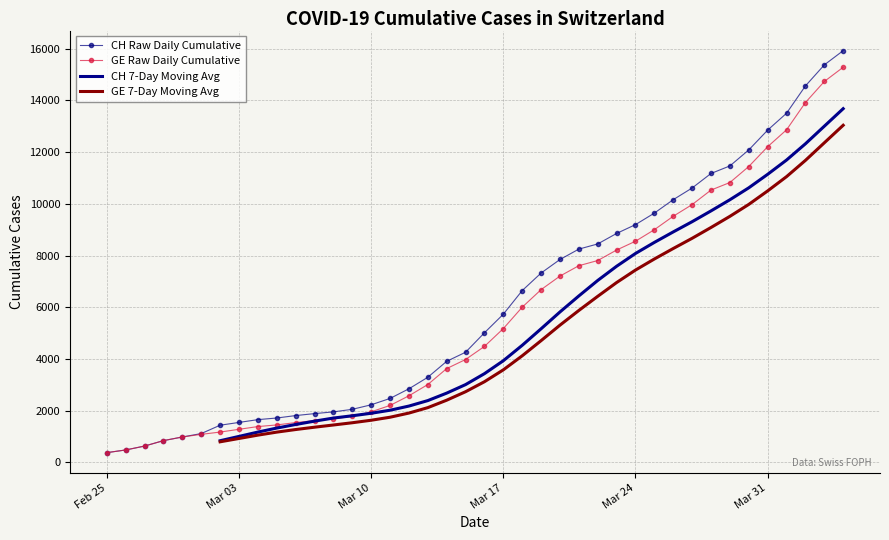

Which series ends up on top after the final intersection of CH 7-Day Moving Avg and GE Raw Daily Cumulative?

GE Raw Daily Cumulative